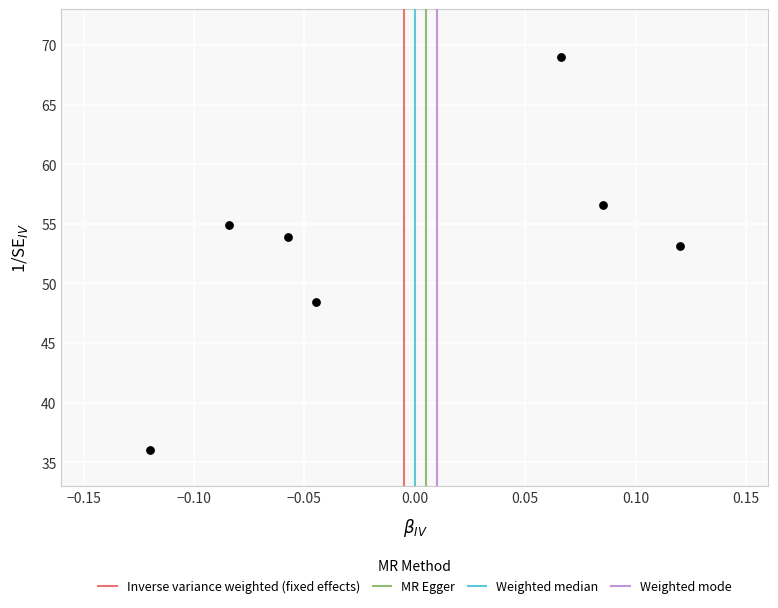

What Y value in the scatter plot is closest to 52?

53.1